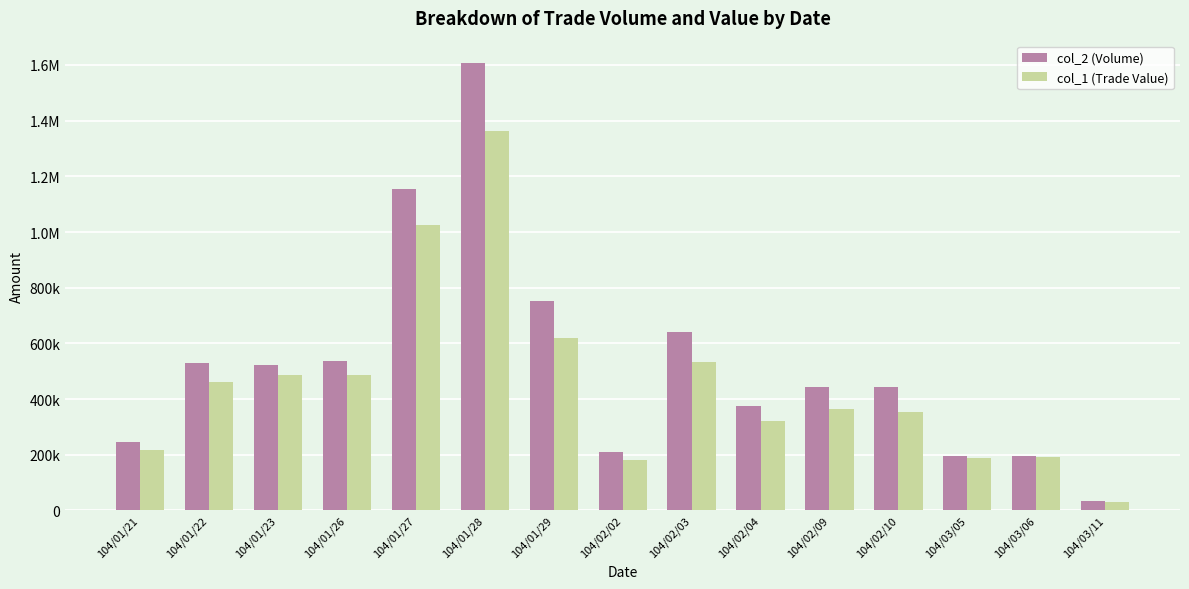

Does the chart contain any negative values?

No